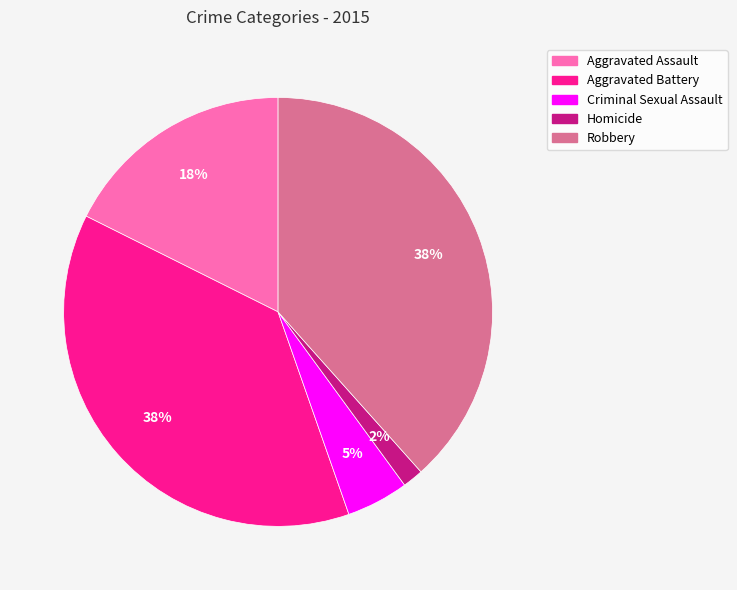

Which category has the smallest portion of the pie?

Homicide